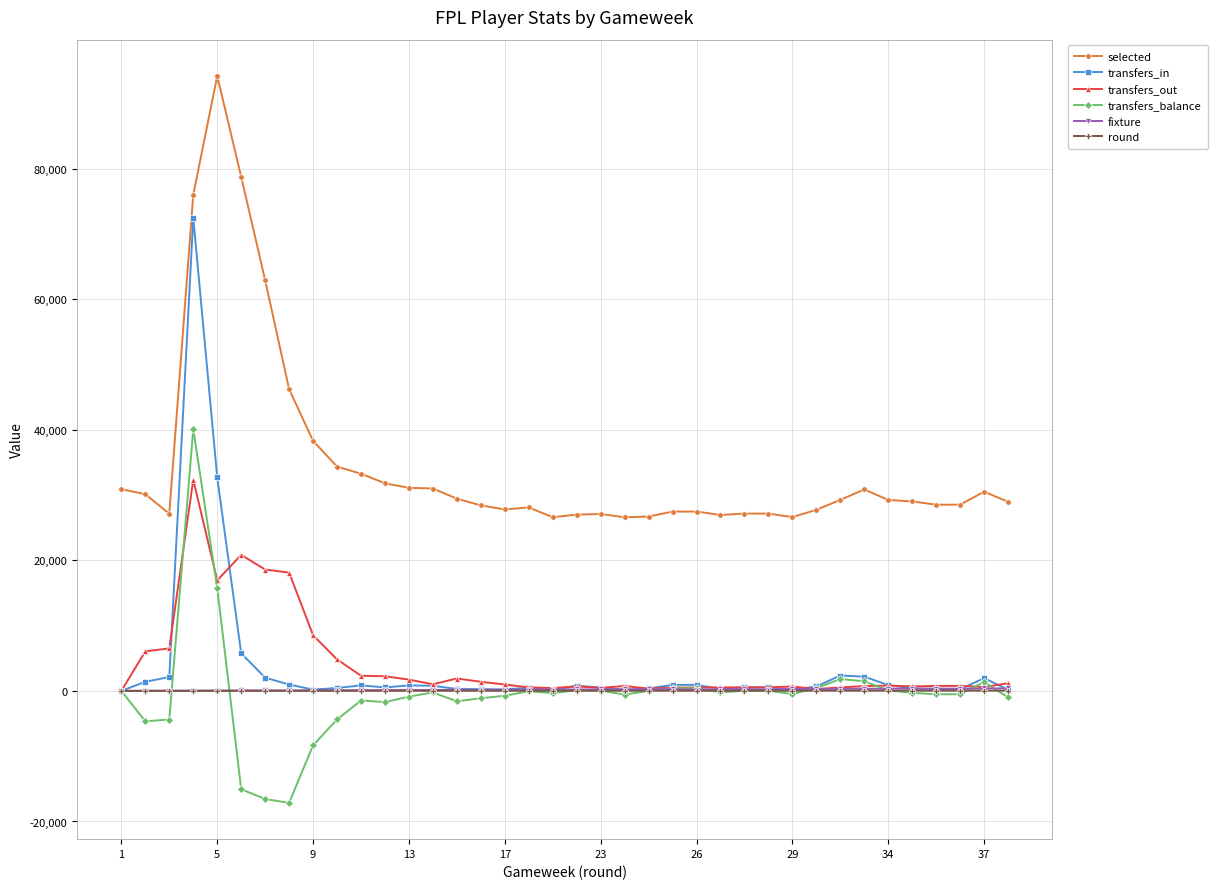

True or false: selected has more than 0 points higher than both neighbors.

True